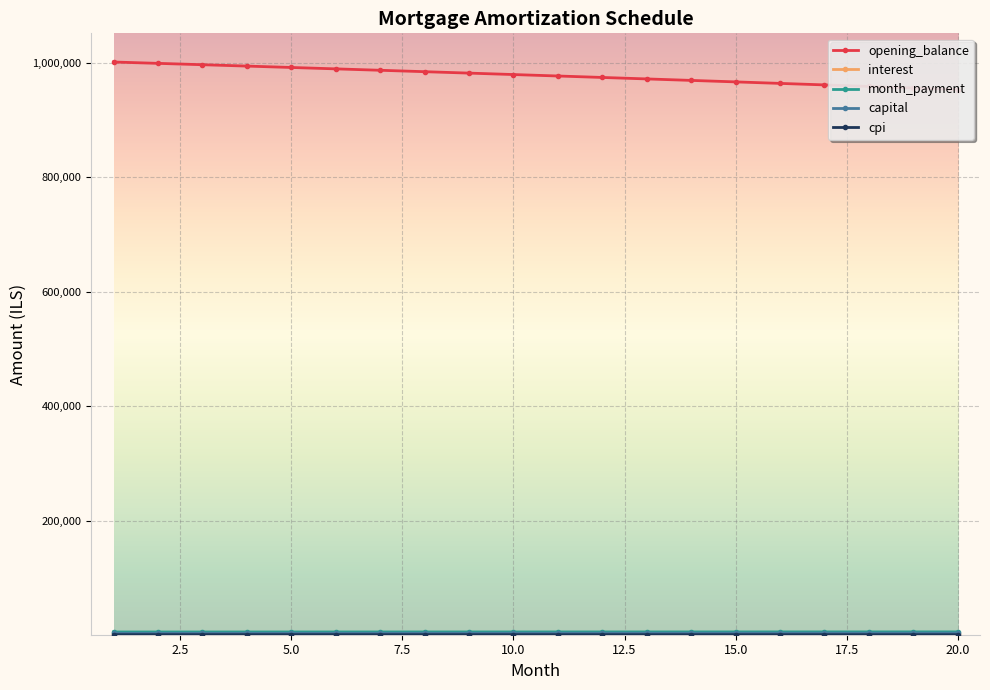

At how many categories does at least one series exceed 88166?

20